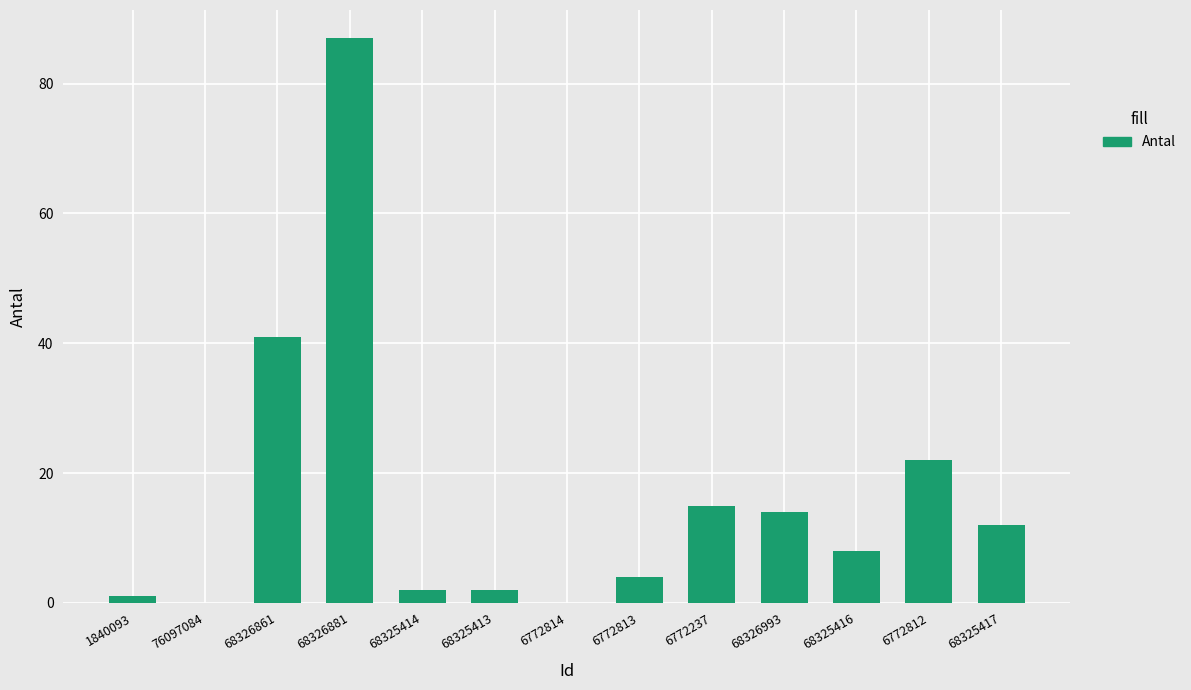

True or false: the data shows 0 at 76097084.

True